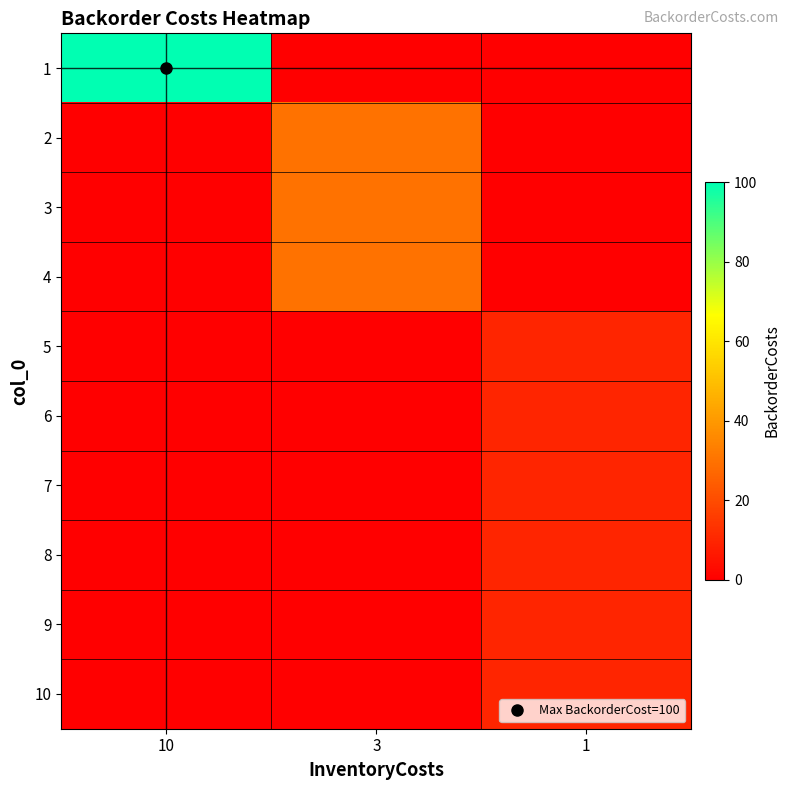

Reading right to left, transcribe all the data shown in this chart.

row_0: 0	0	100
row_1: 0	30	0
row_2: 0	30	0
row_3: 0	30	0
row_4: 10	0	0
row_5: 10	0	0
row_6: 10	0	0
row_7: 10	0	0
row_8: 10	0	0
row_9: 10	0	0